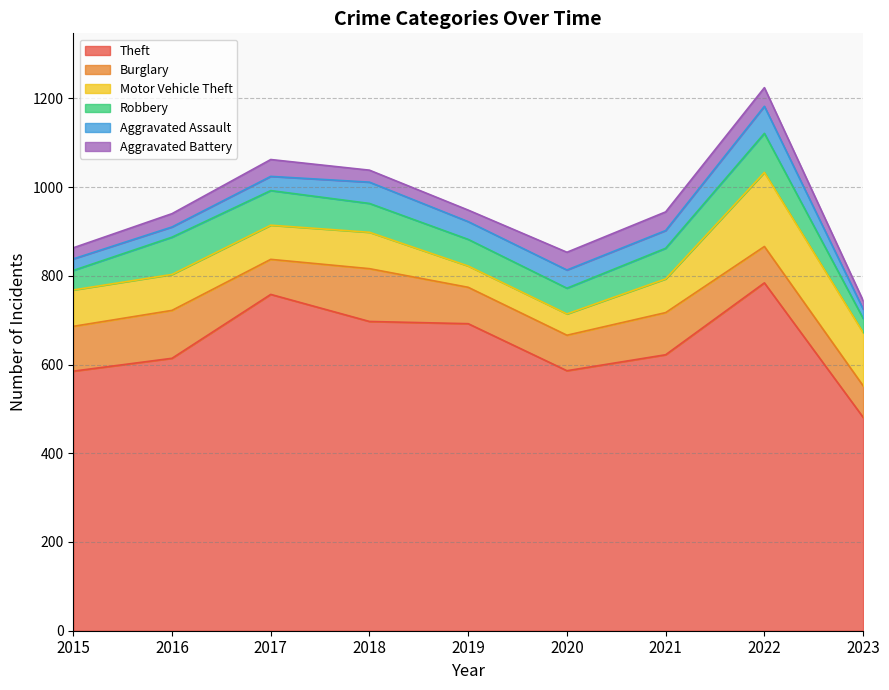

Which label corresponds to the largest value in the chart?

2022